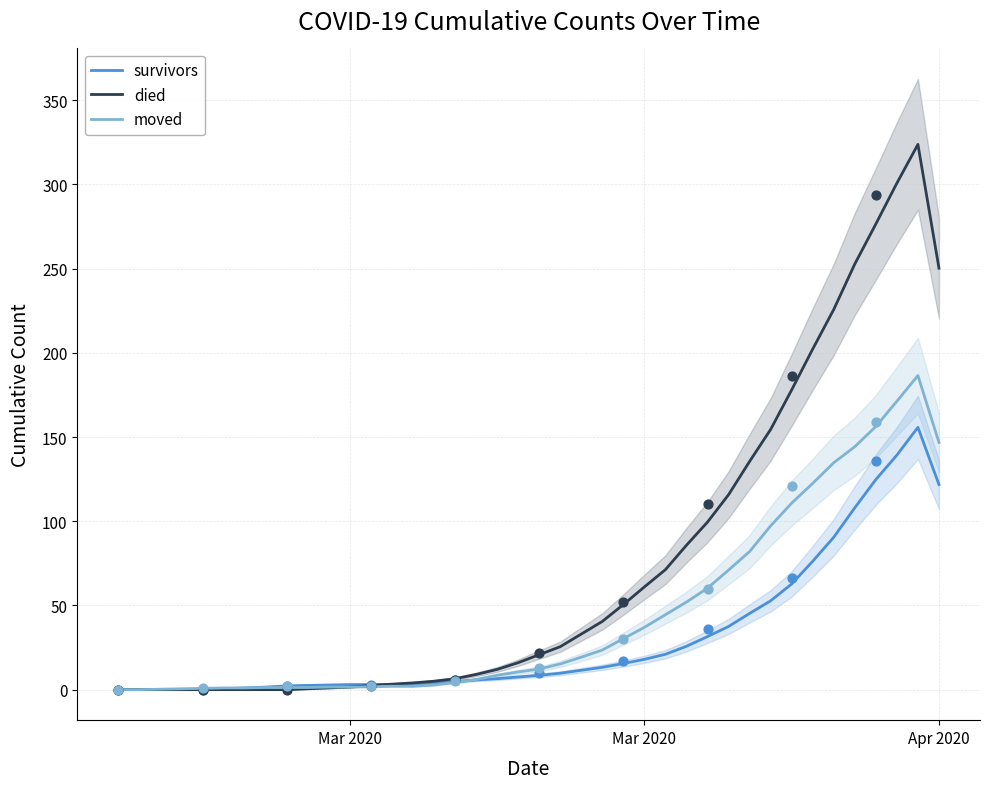

What are all the series names shown in the legend?

survivors, died, moved